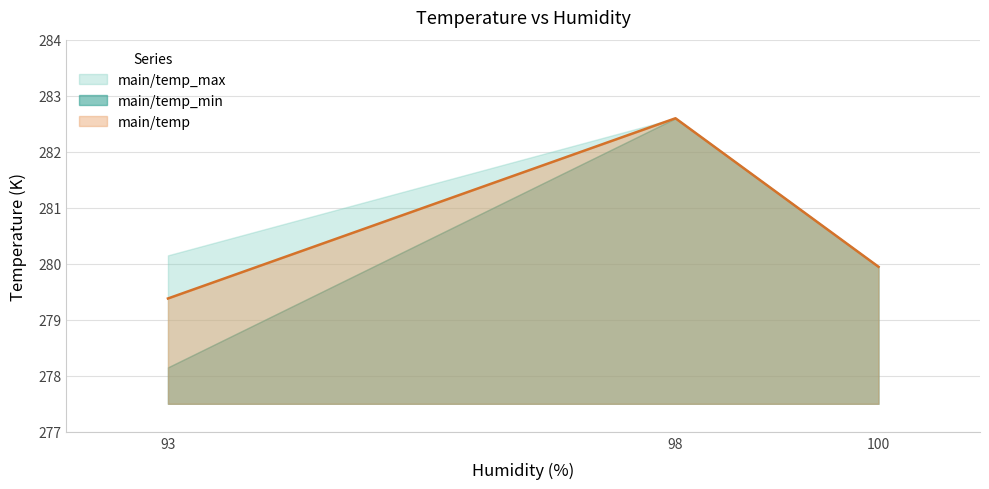

Which series has the widest spread of values?

main/temp_min